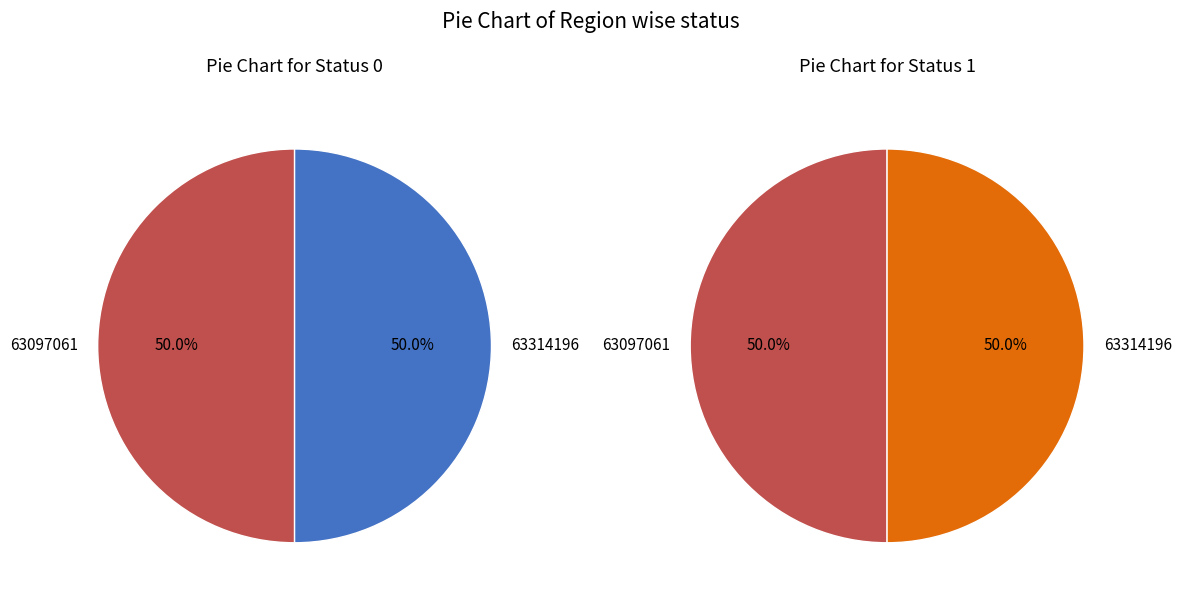

Combined, what portion of the pie is 63314196 and 63097061?

100.0%